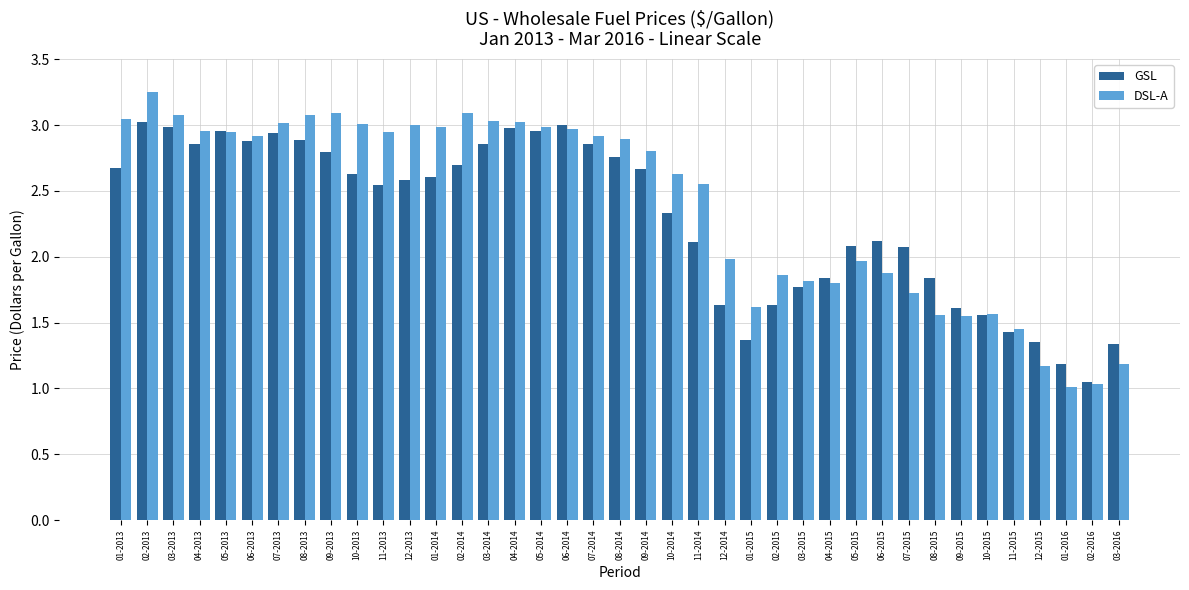

List the series in order of their overall mean, highest first.

DSL-A, GSL